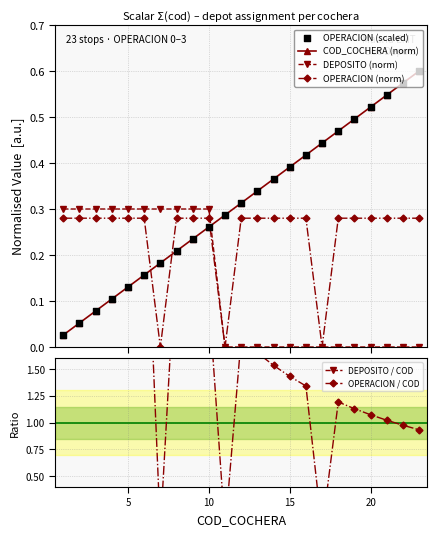

Which series reaches the minimum Y coordinate?

DEPOSITO (norm)